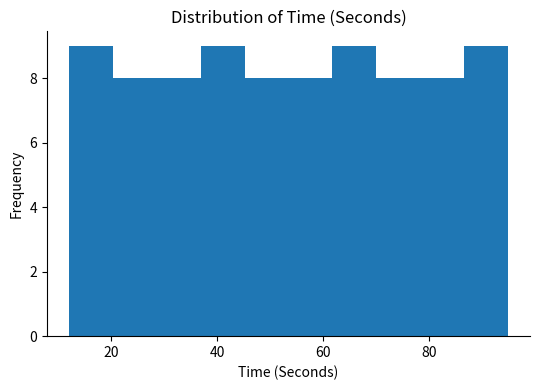

Reading left to right, list every bar in this chart as the range it spans on the x-axis followed by its height. Neither the bar edges nor the heights are printed on the chart, so give them approximately, as read against the axes.

12 to 20: 9
20 to 28: 8
28 to 36: 8
36 to 46: 9
46 to 54: 8
54 to 62: 8
62 to 70: 9
70 to 78: 8
78 to 86: 8
86 to 96: 9